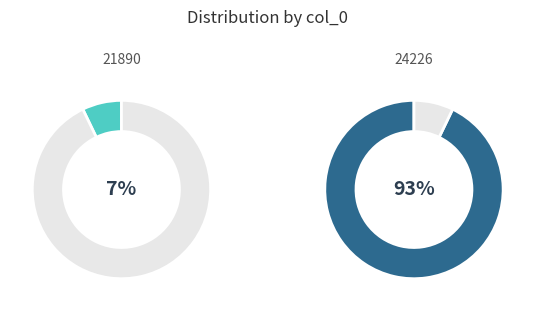

Is it true that 21890 is 7% of the pie?

True